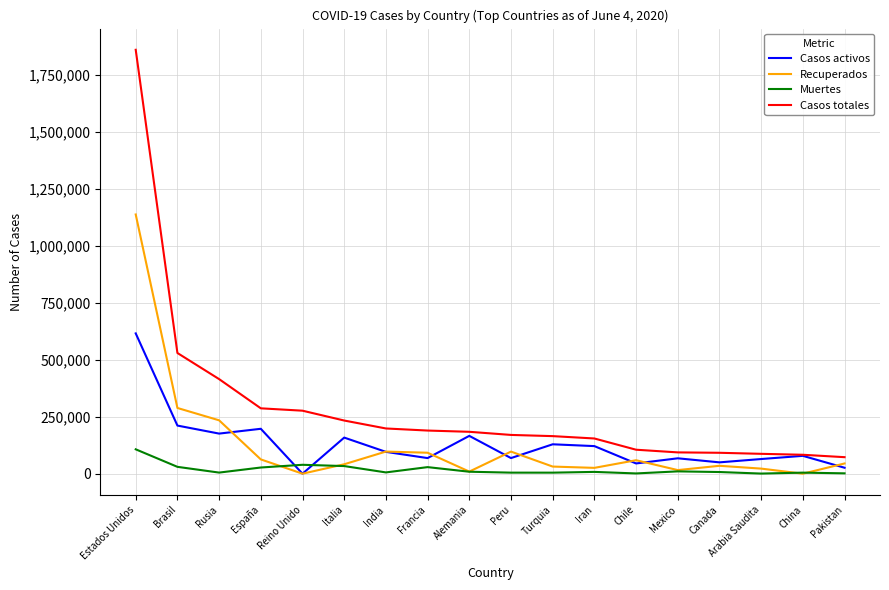

At which category is the sum across all series the highest?

Estados Unidos